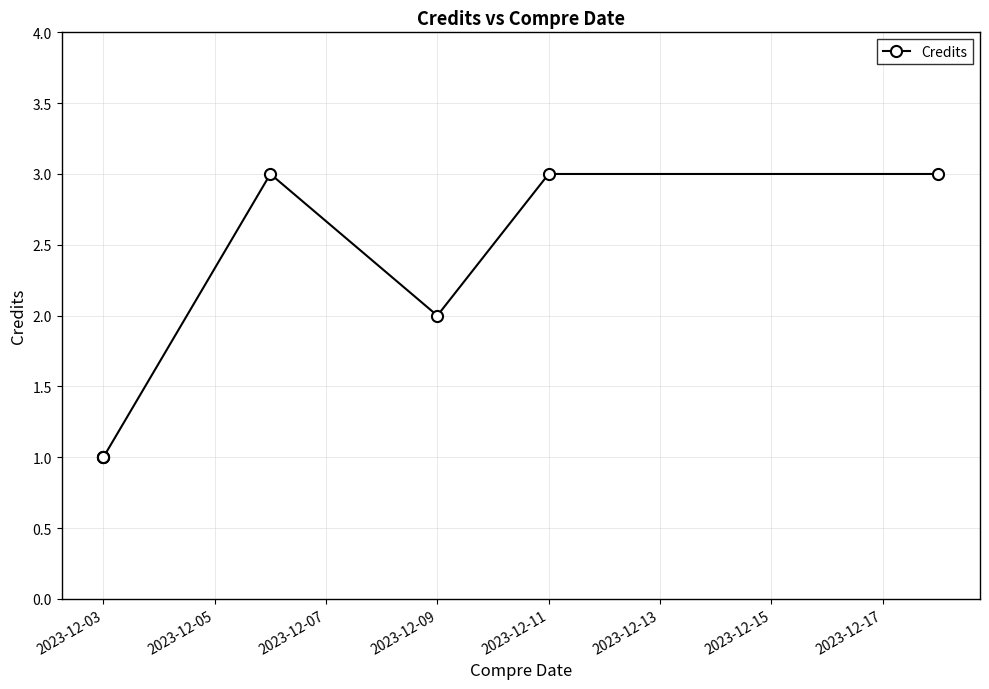

True or false: the data shows 2 at 2023-12-11.

False